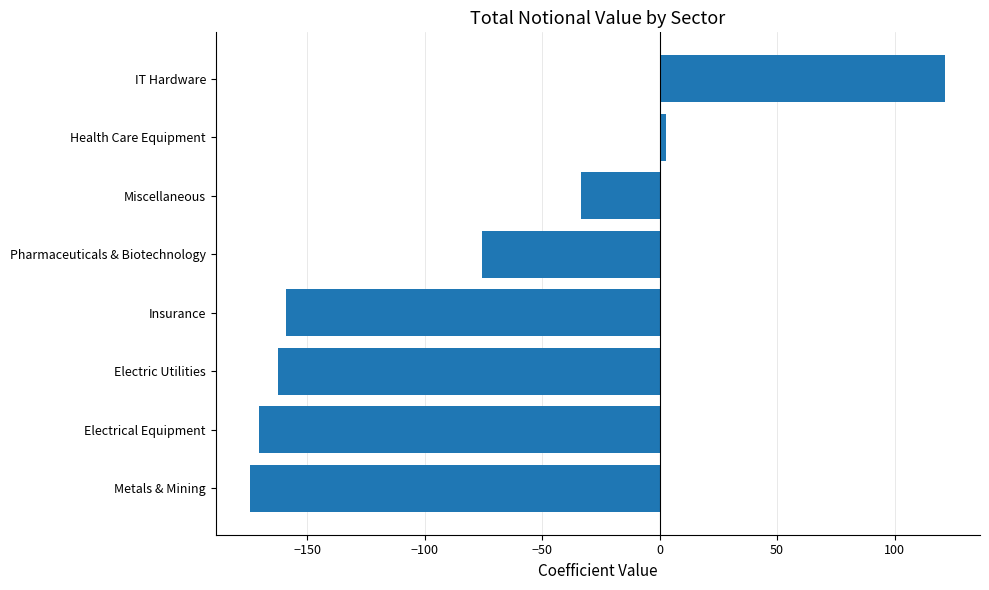

What is the approximate value at Electric Utilities?

-162.2